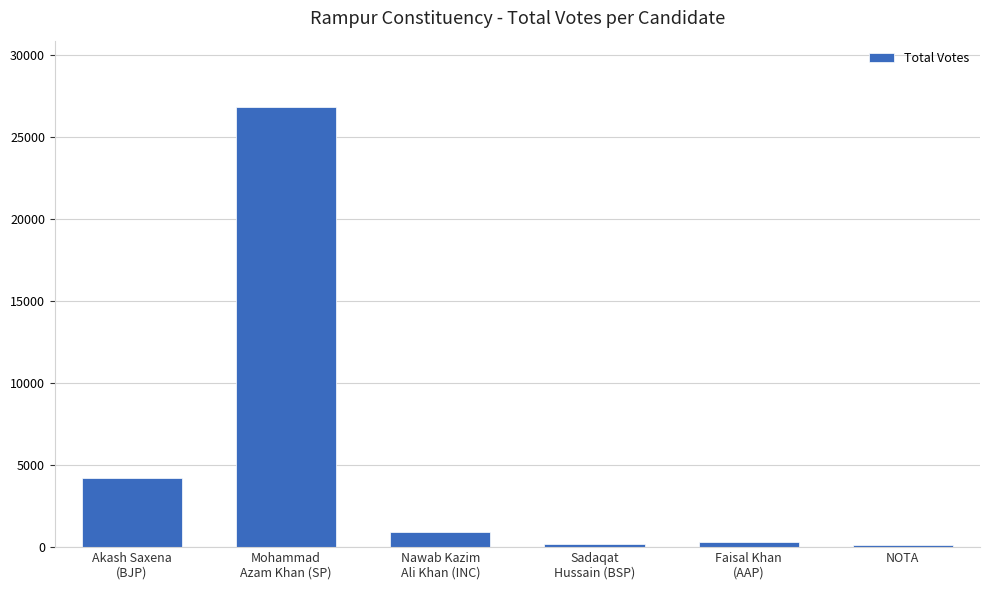

What is the label of the 6th bar from the left?

NOTA